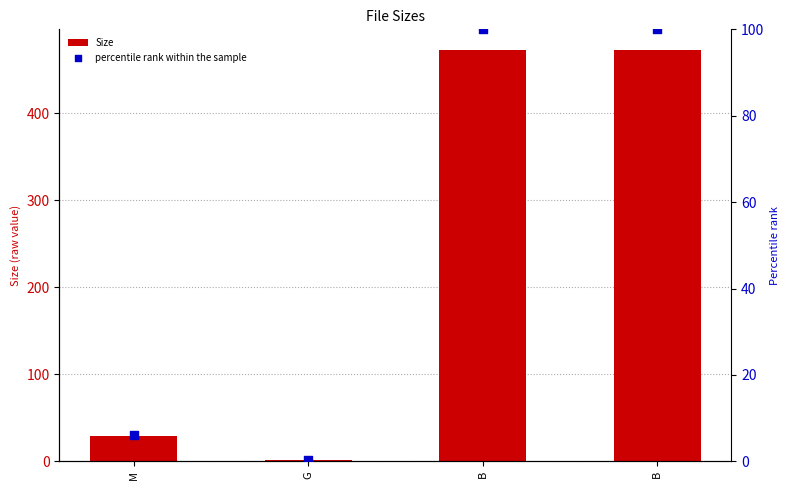

What are all the series names shown in the legend?

Size, percentile rank within the sample